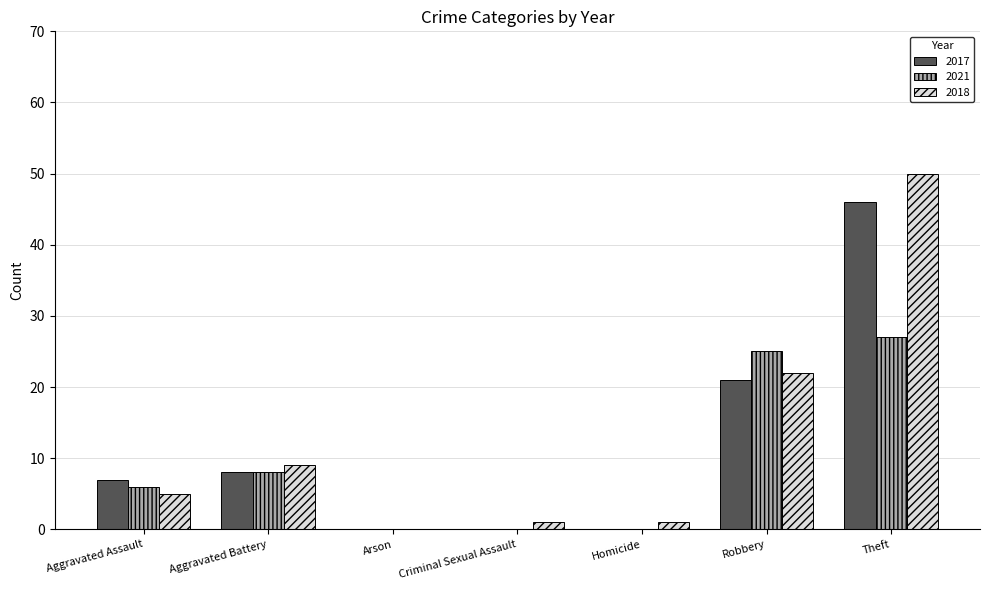

Between Arson and Theft, which series saw the biggest shift?

2018